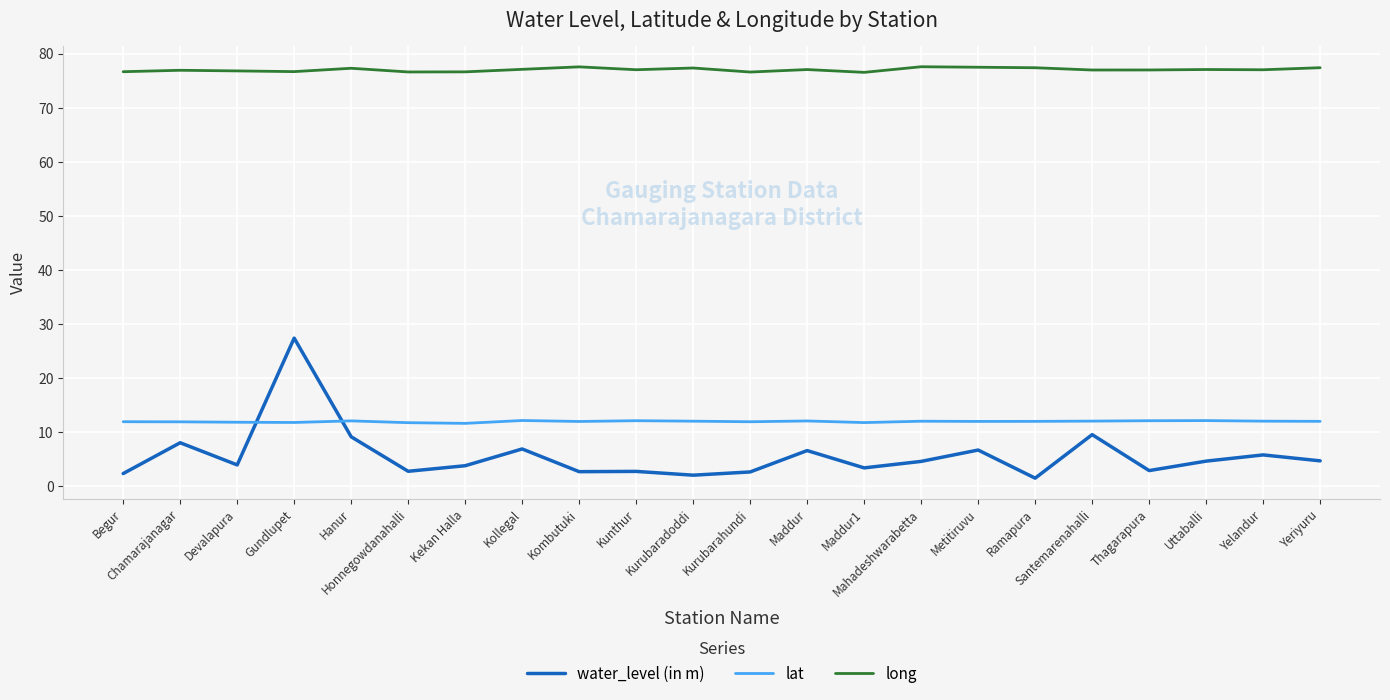

The value of long at Kombutuki is 23.6. True or false?

False